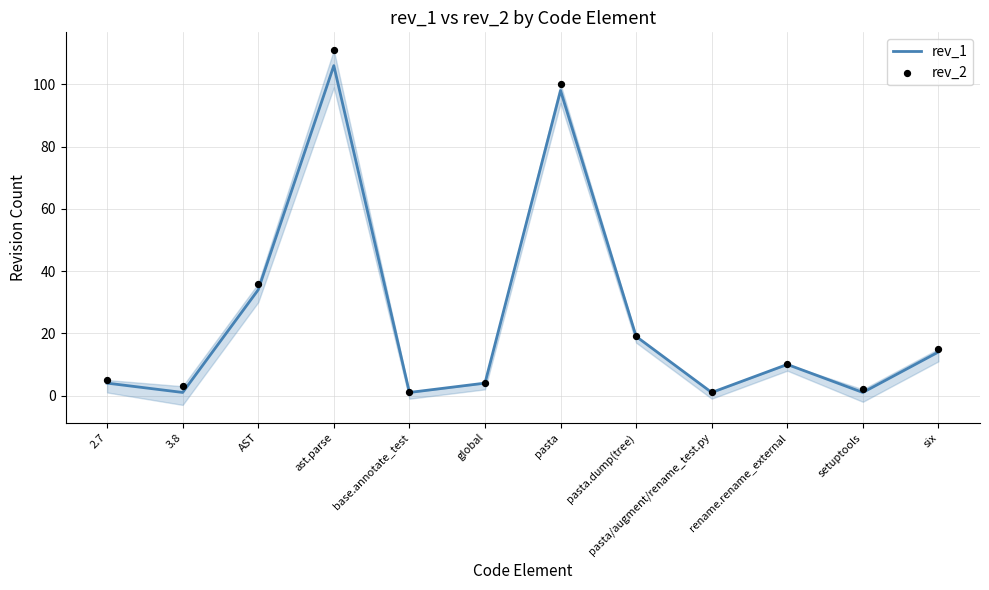

Which series contains the highest Y value?

rev_2